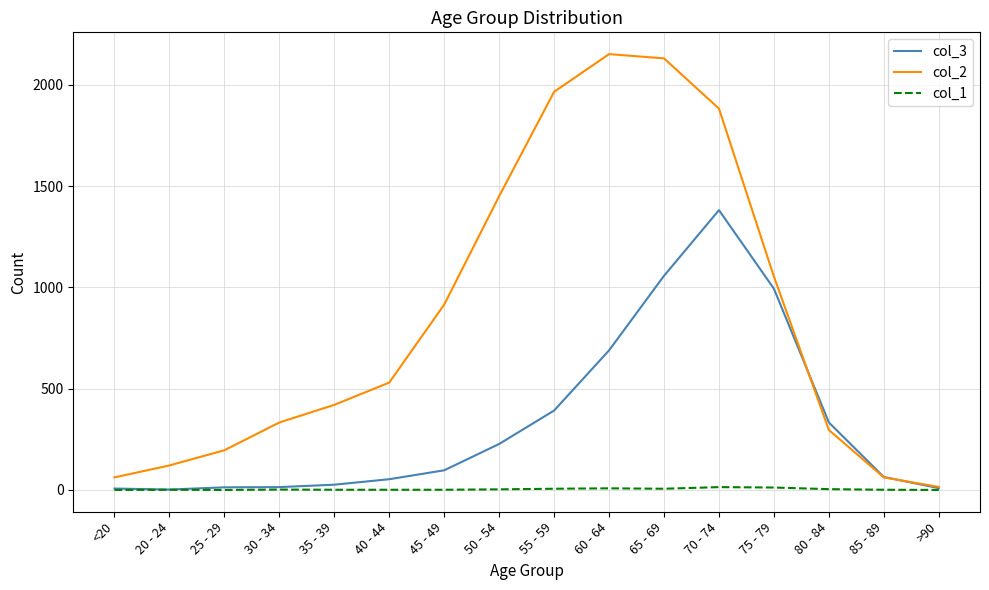

What position from the left is 70 - 74?

12